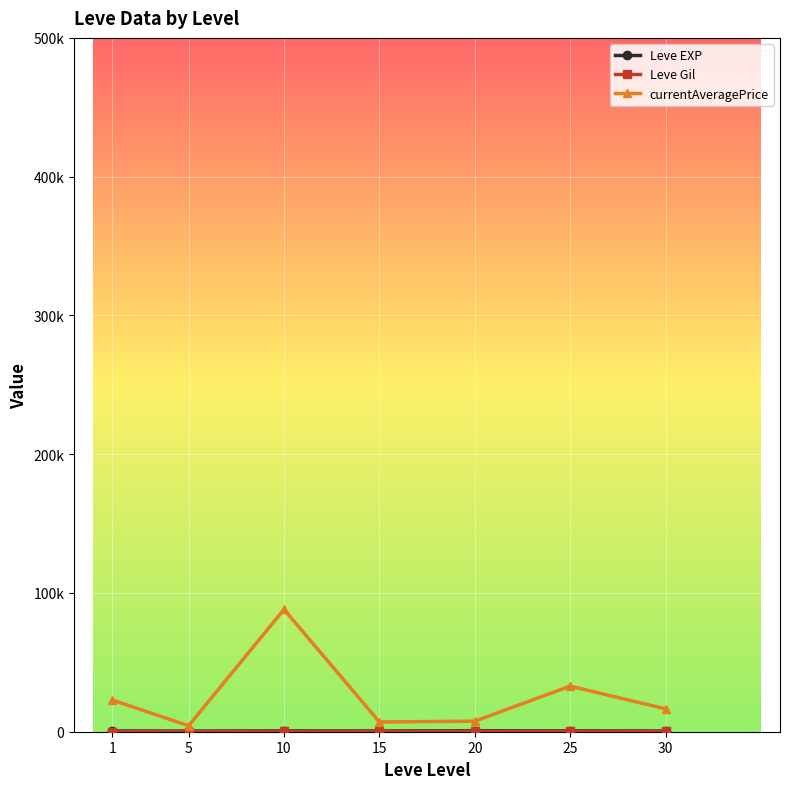

The currentAveragePrice series shows 11877.1 at 15. True or false?

False